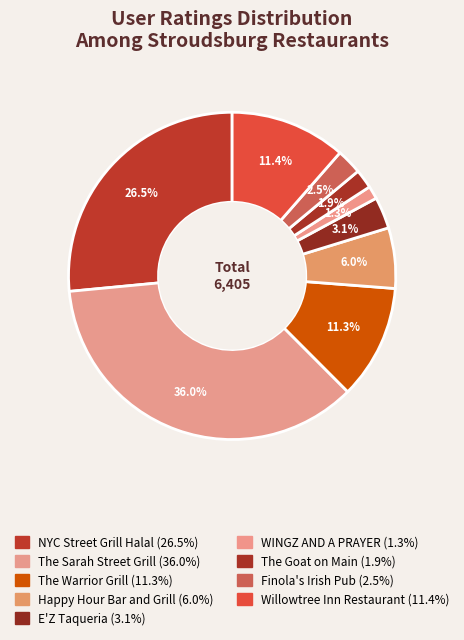

How many segments does this pie chart have?

9